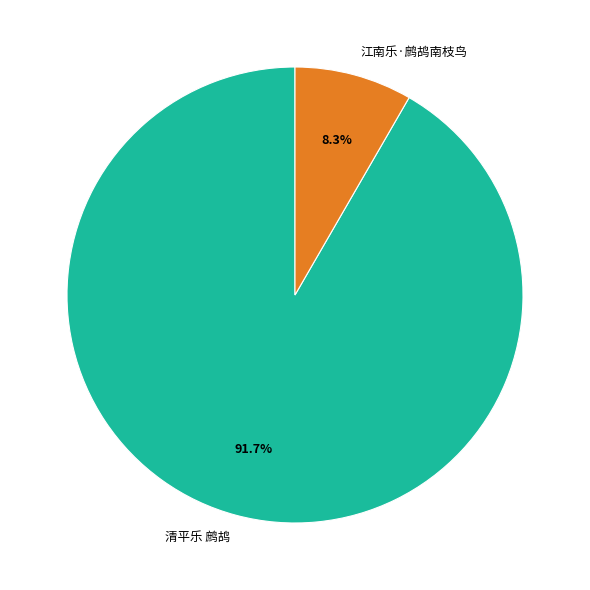

What is the ratio of the value at 清平乐 鹧鸪 to the value at 江南乐·鹧鸪南枝鸟?

11.0